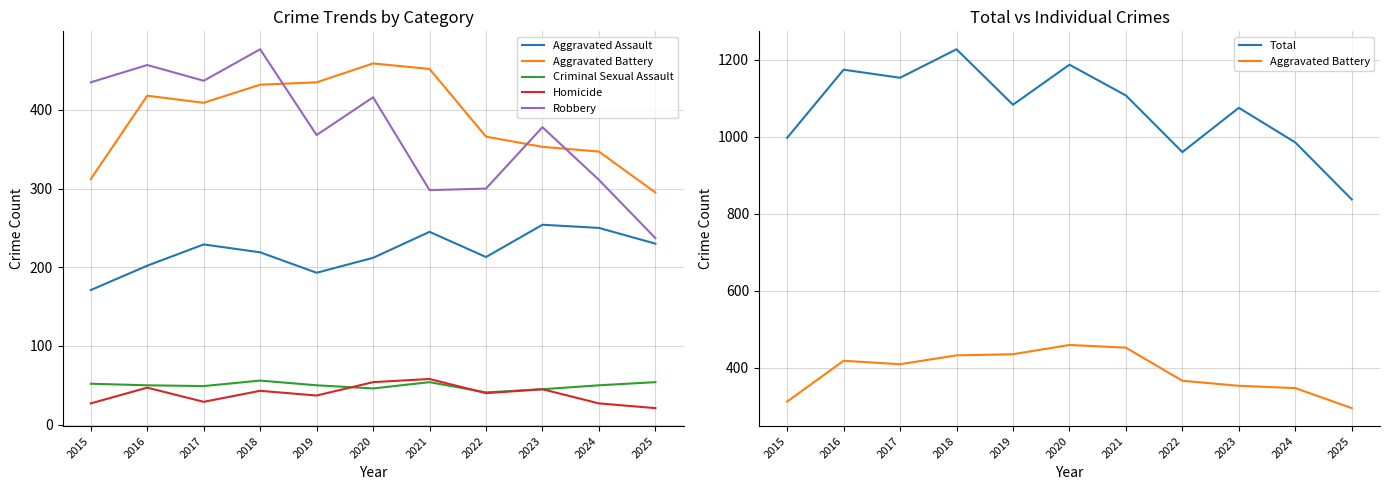

What are all the series names shown in the legend?

Aggravated Assault, Aggravated Battery, Criminal Sexual Assault, Homicide, Robbery, Total